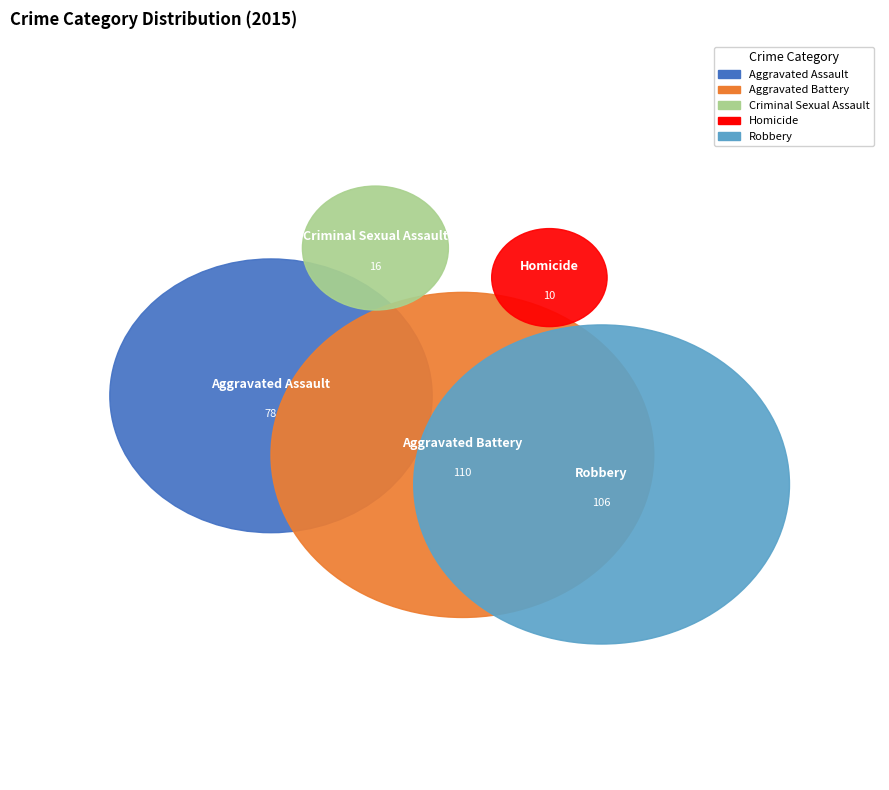

Rank the categories by value from lowest to highest.

Homicide, Criminal Sexual Assault, Aggravated Assault, Robbery, Aggravated Battery